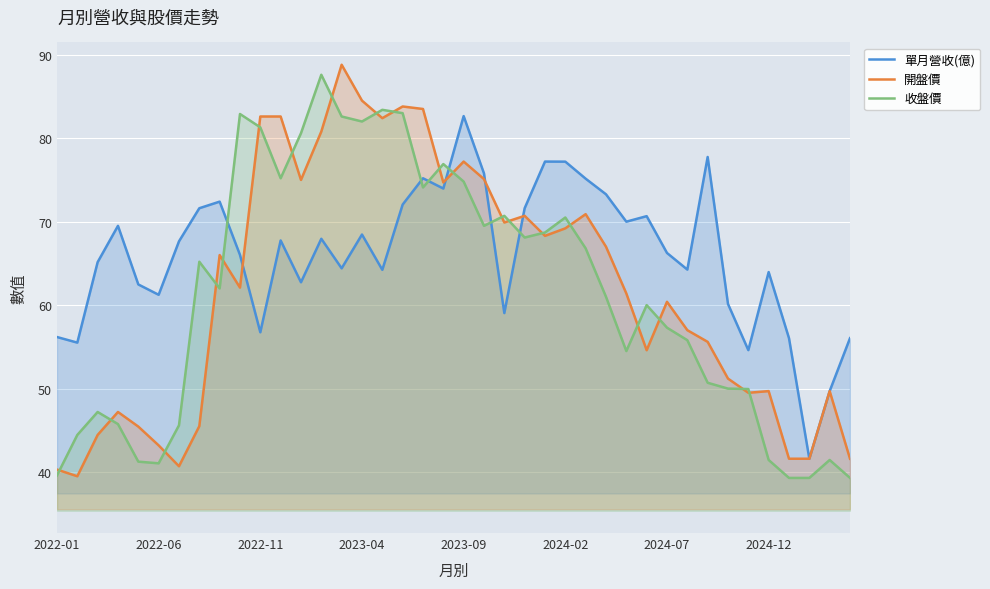

How many values in the 開盤價 series exceed 62?

20